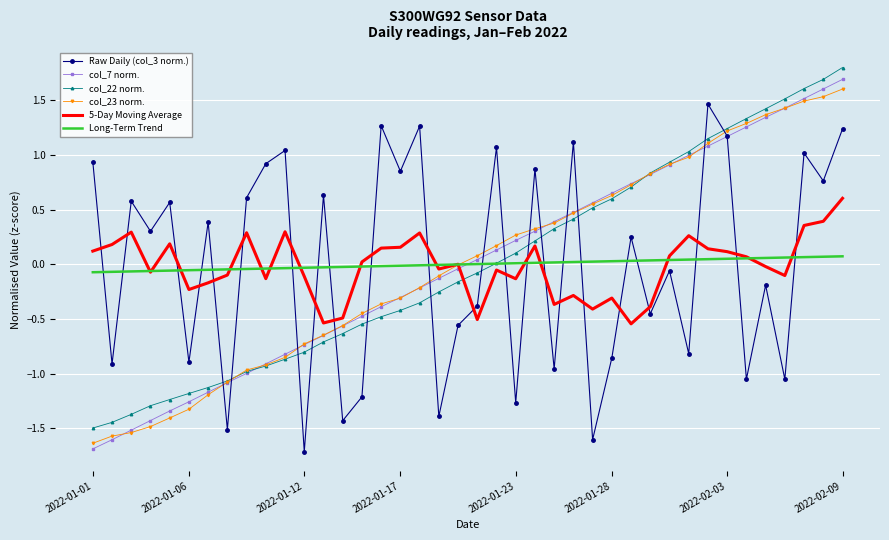

What is the minimum value shown in the chart?

-1.7